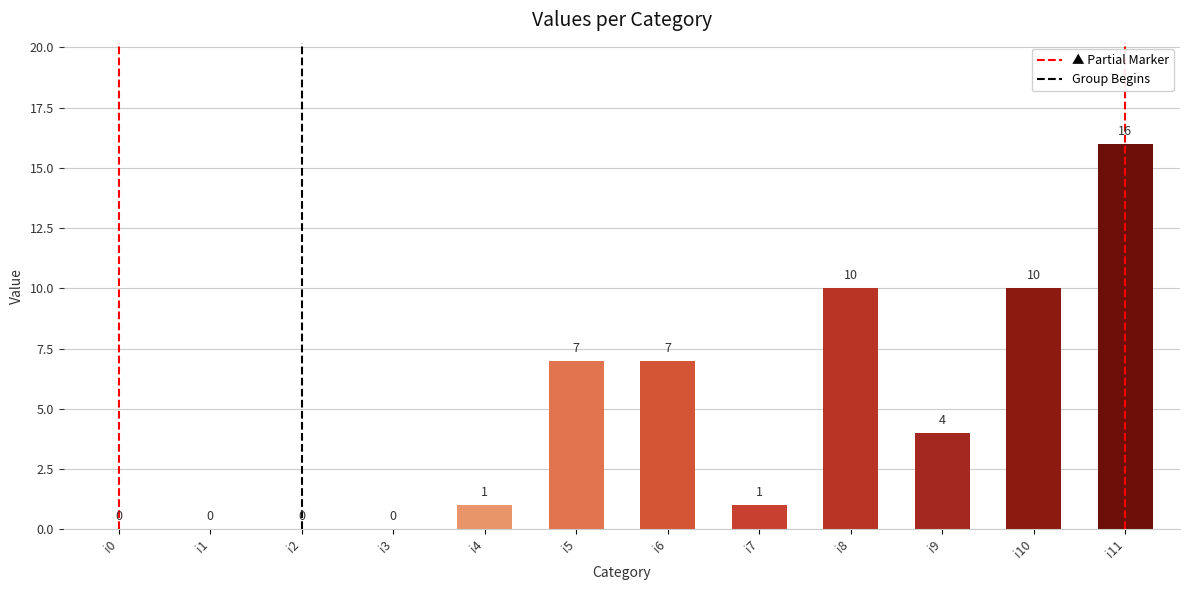

Read the value at i10, to the nearest 10.

10